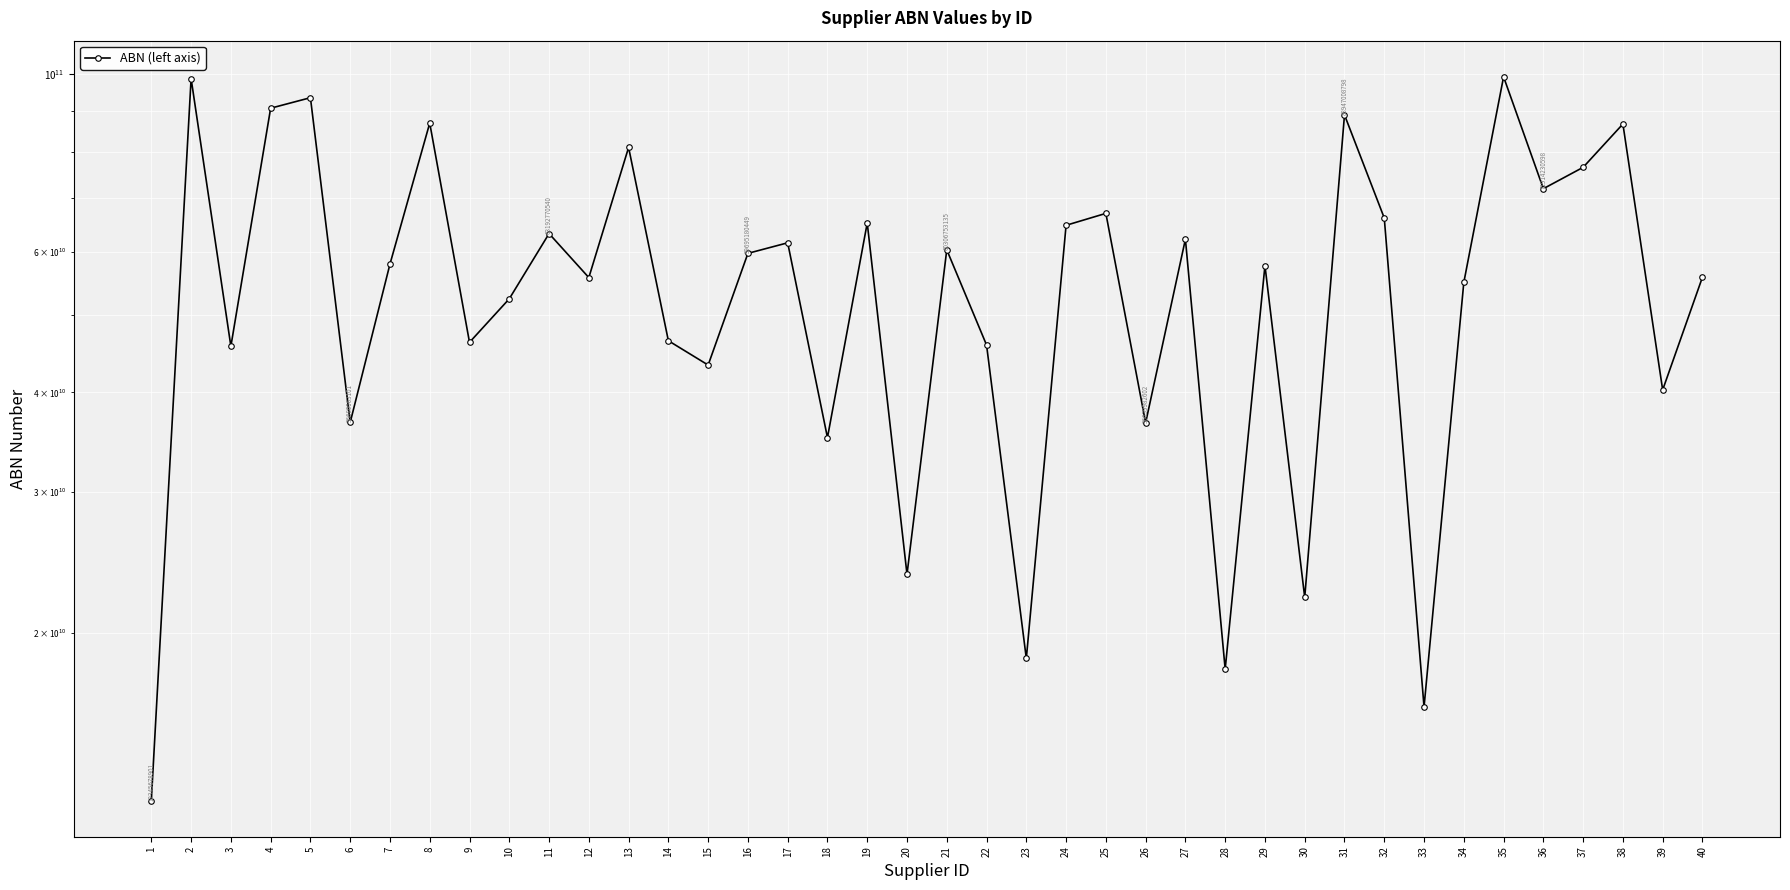

Reading right to left, extract all data points from this chart.

55734546401	40284772889	86642098591	76479589802	71914230598	99246036708	54896180174	16165468779	66094299741	88947008798	22160838145	57635515299	18019851581	62179567079	36639982602	66978623618	64719770052	18586909535	45847357217	60306753135	23685811669	65149167549	35115031449	61536450217	59695180449	43274737943	46414004889	80987228953	55675754911	63192770540	52371506218	46199792208	86872153694	57878407941	36680063101	93462069528	90674410714	45678912300	98765432100	12345678901